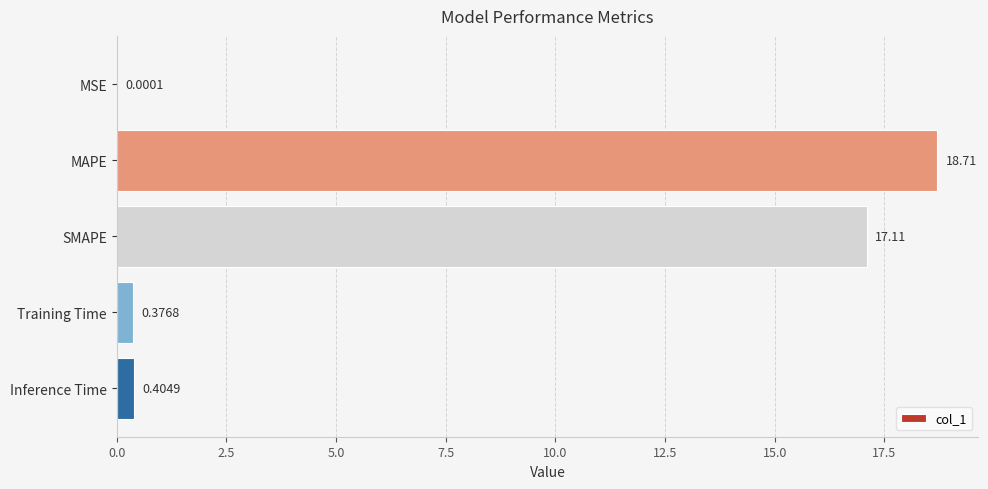

Between Inference Time and MSE, which is larger?

Inference Time